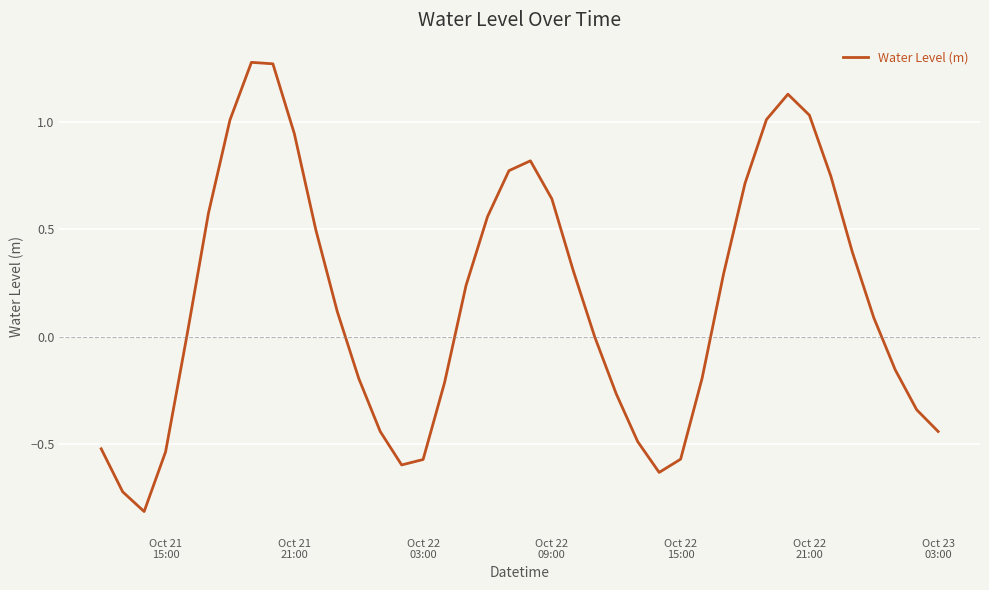

What is the difference between the maximum and minimum values?

2.1